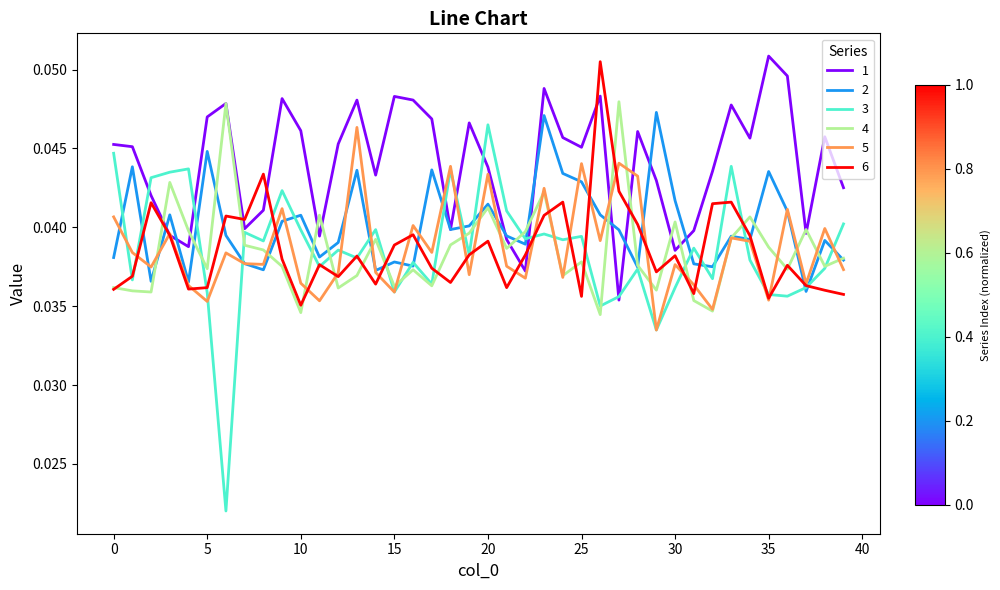

Which series has the largest range (max minus min)?

3